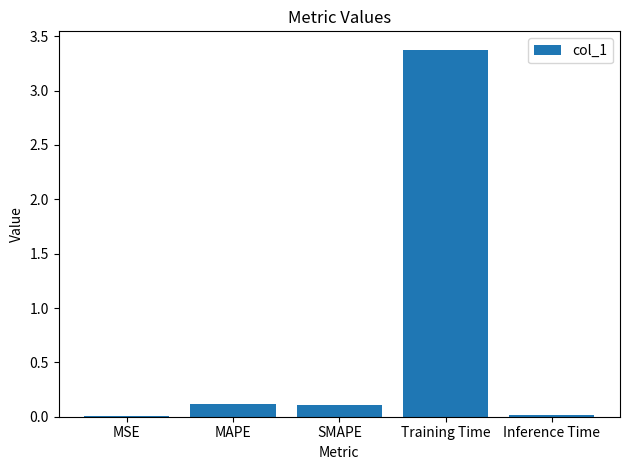

Does the chart contain stacked bars?

No